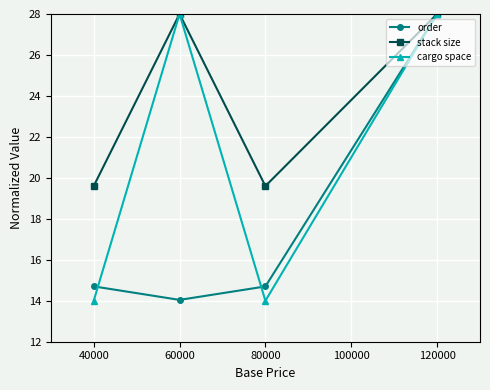

List the series in order of their overall mean, lowest first.

order, cargo space, stack size